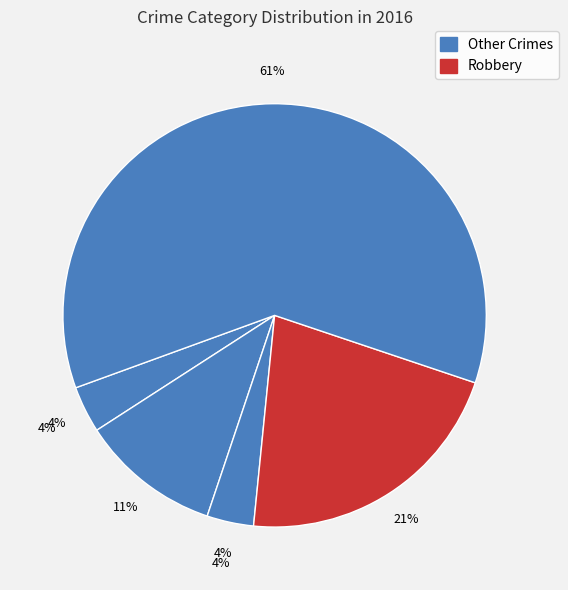

Do Criminal Sexual Assault and Aggravated Assault together represent more than half of the pie?

No